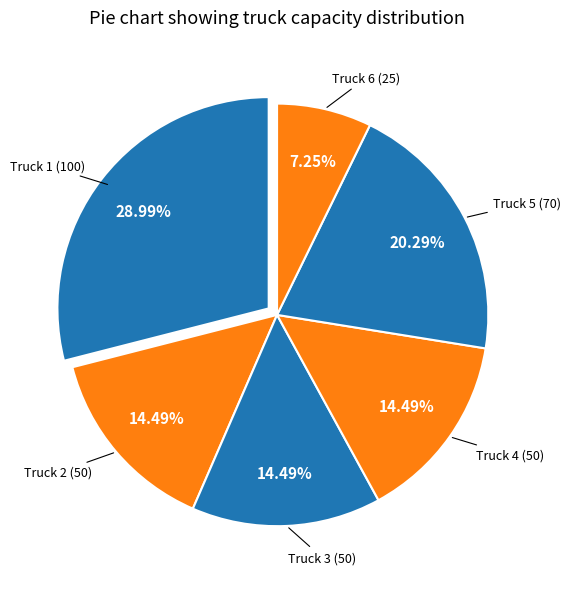

Count the number of slices in the pie.

6